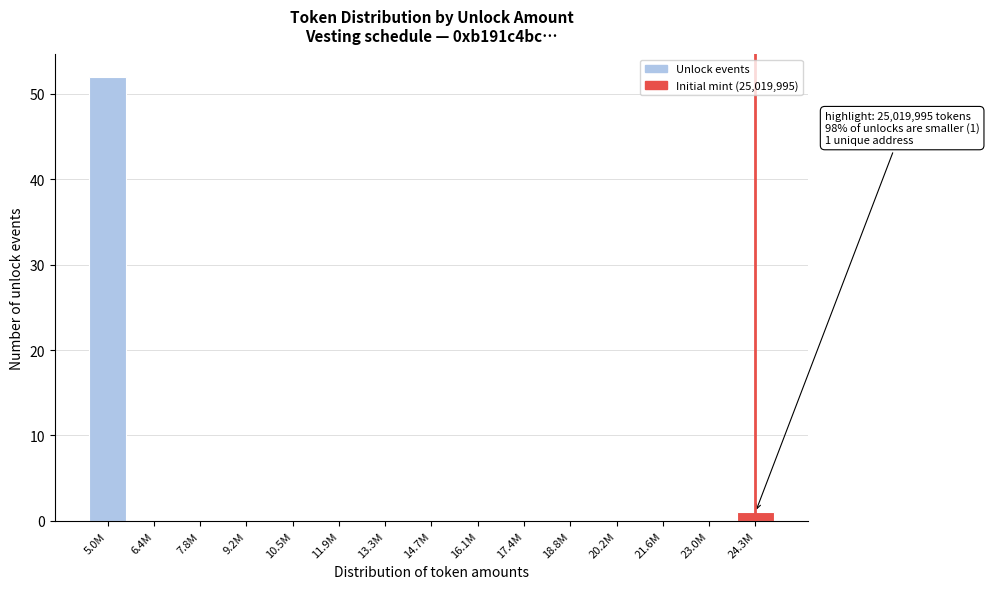

Reading left to right, extract all data points from this chart.

5.0M=52	6.4M=0	7.8M=0	9.2M=0	10.5M=0	11.9M=0	13.3M=0	14.7M=0	16.1M=0	17.4M=0	18.8M=0	20.2M=0	21.6M=0	23.0M=0	24.3M=1